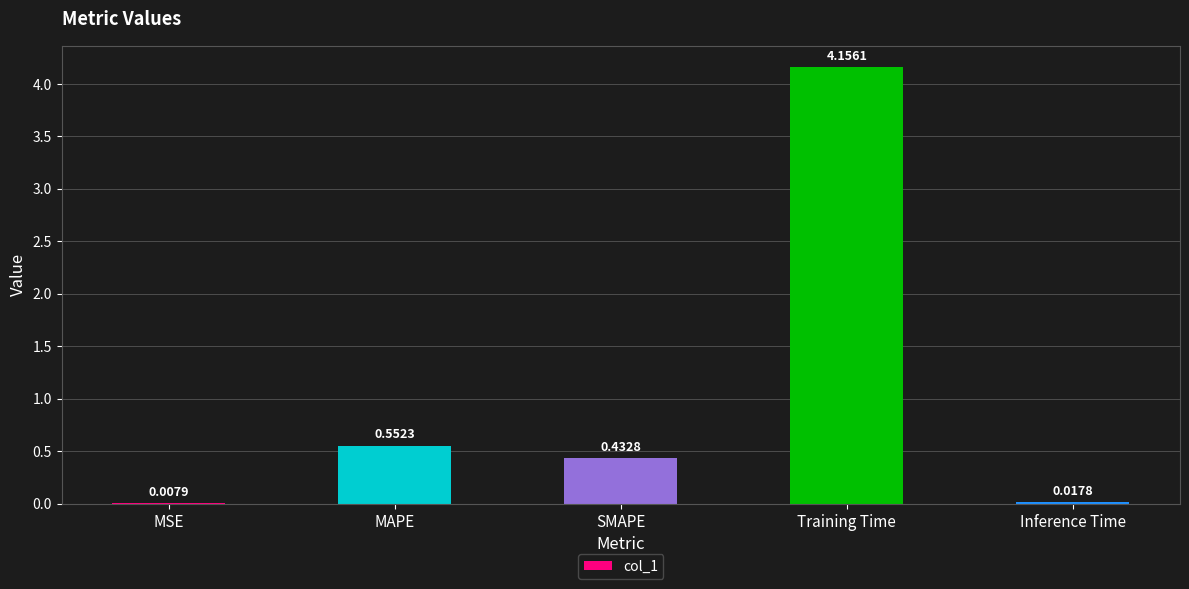

Where is the data nearest to the value 2?

MAPE